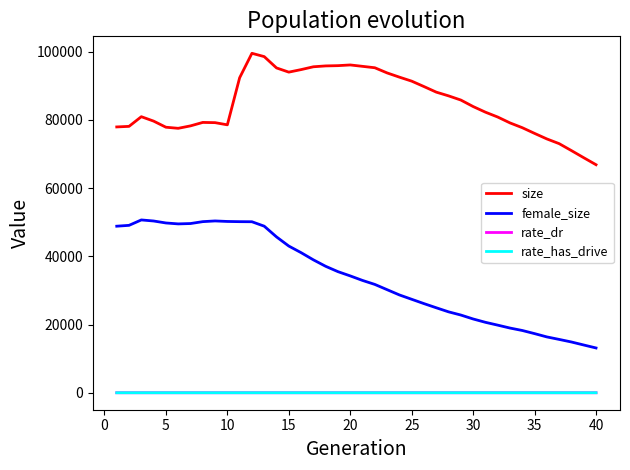

Which series has the largest total across all categories?

size